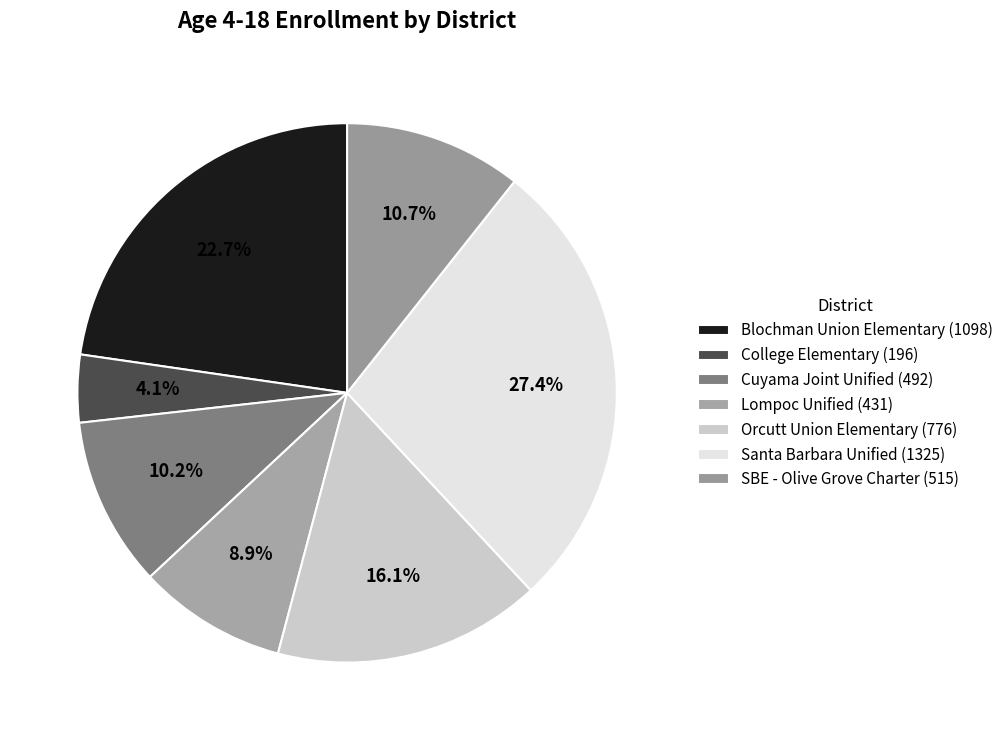

What percentage is the Santa Barbara Unified slice, to the nearest percent?

27%